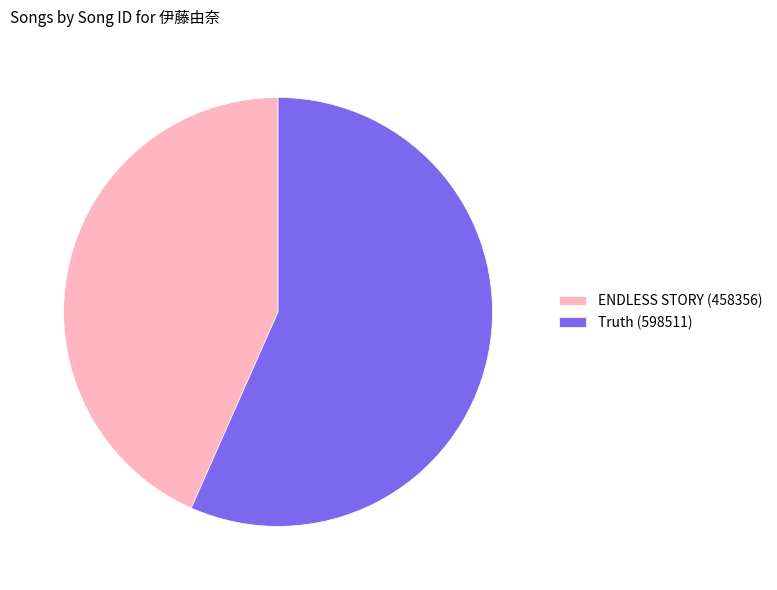

Which slice is the smallest?

ENDLESS STORY (458356)